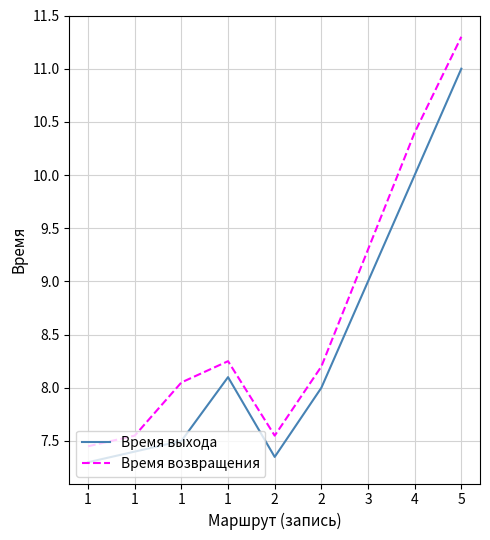

What are all the series names shown in the legend?

Время выхода, Время возвращения